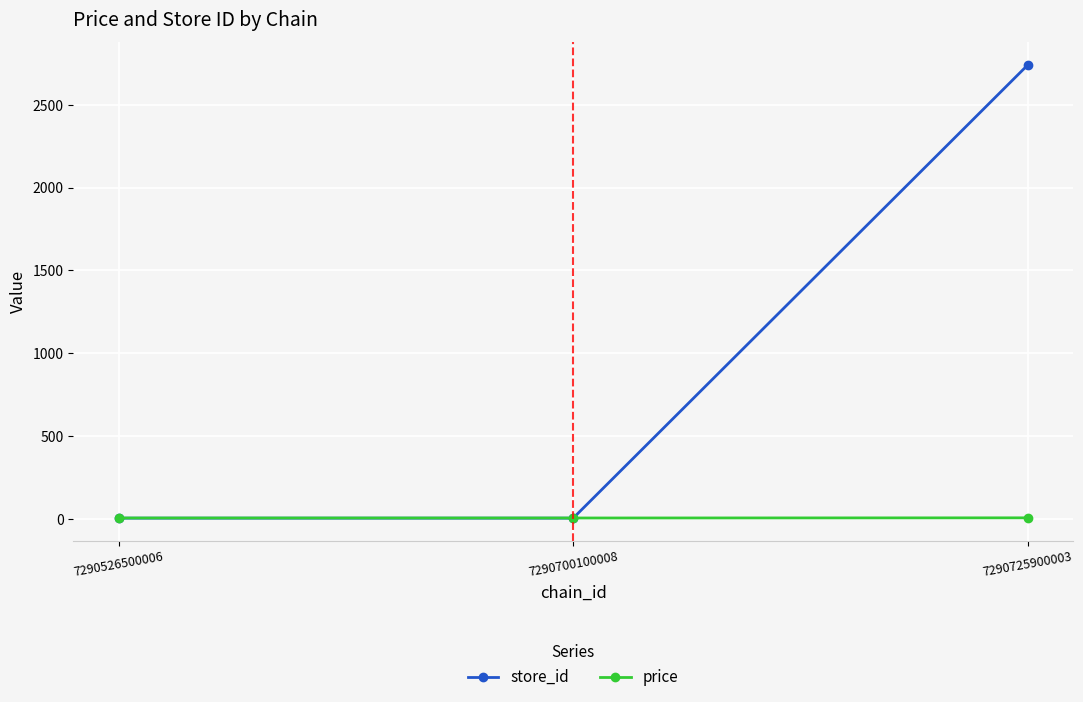

What is the total value across all series at 7290700100008?

8.9